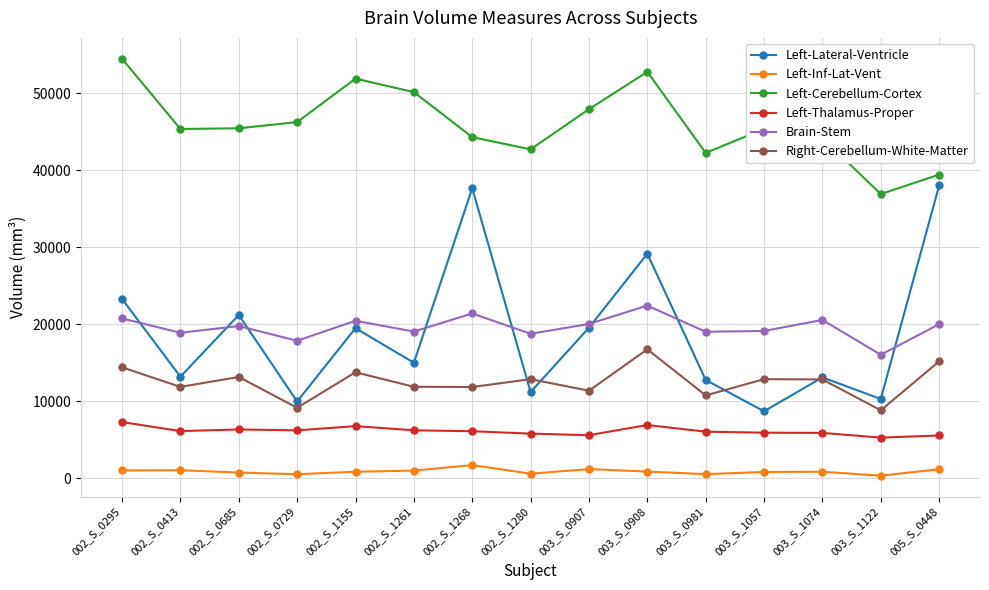

Where is the first local maximum for Left-Cerebellum-Cortex?

002_S_1155